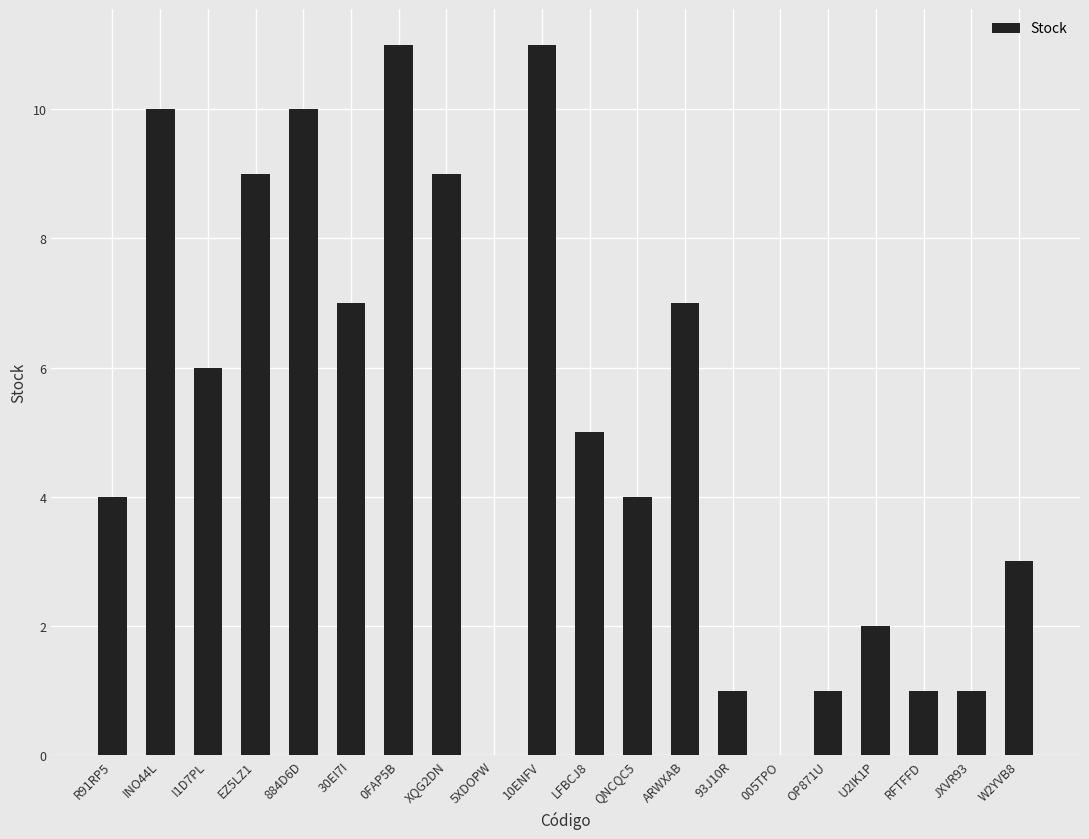

True or false: the data shows 1 at 93J10R.

True